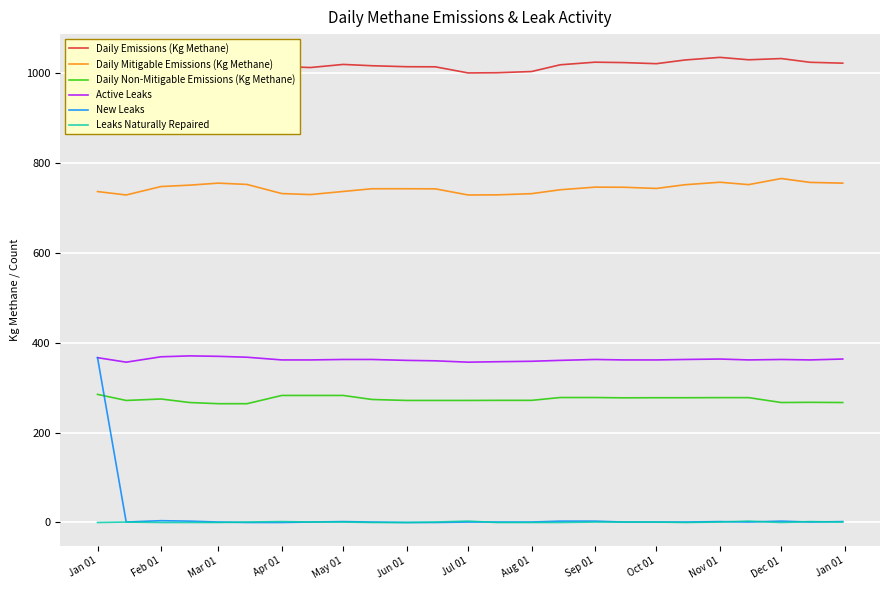

What is the difference between the highest and lowest values at Jan 01?

1022.2